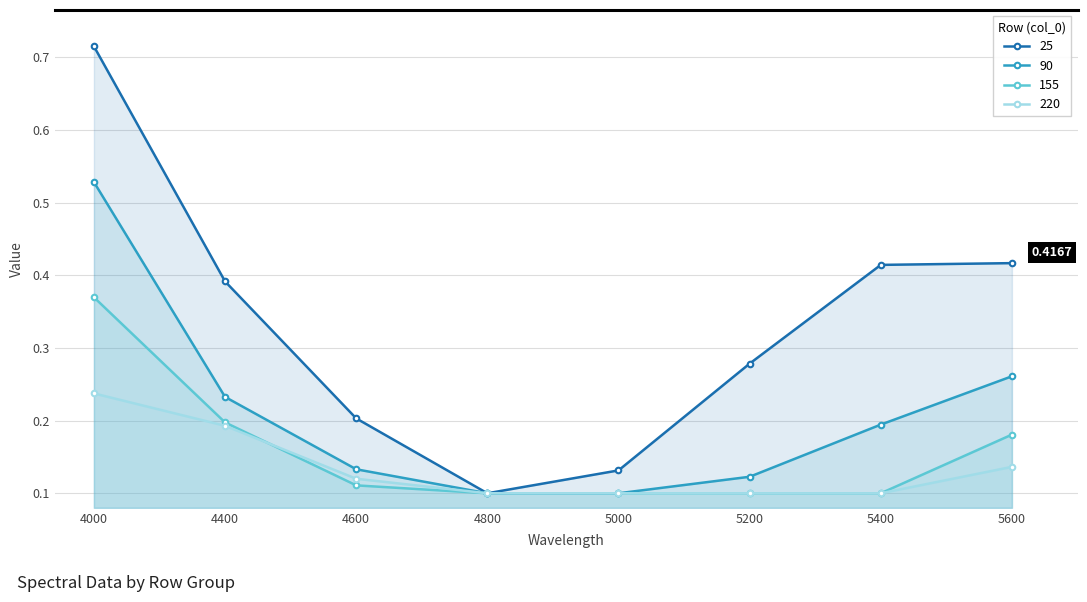

True or false: 155 has more than 2 interior local peaks.

False